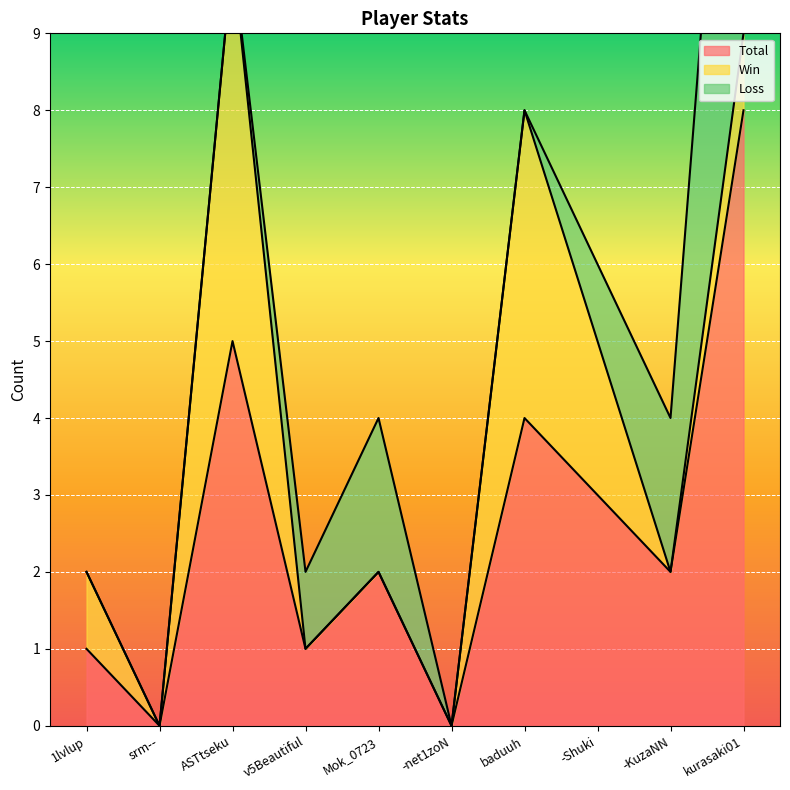

At which label does Total reach its peak?

kurasaki01